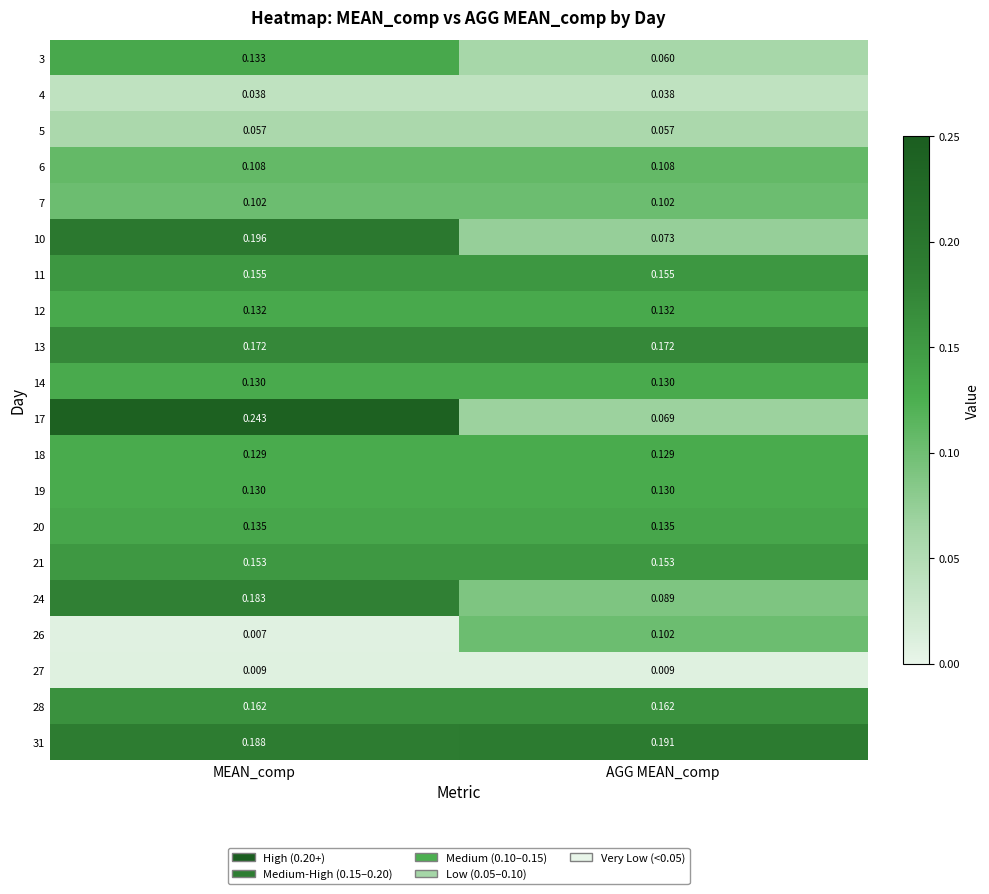

Which label corresponds to the largest value in the chart?

MEAN_comp